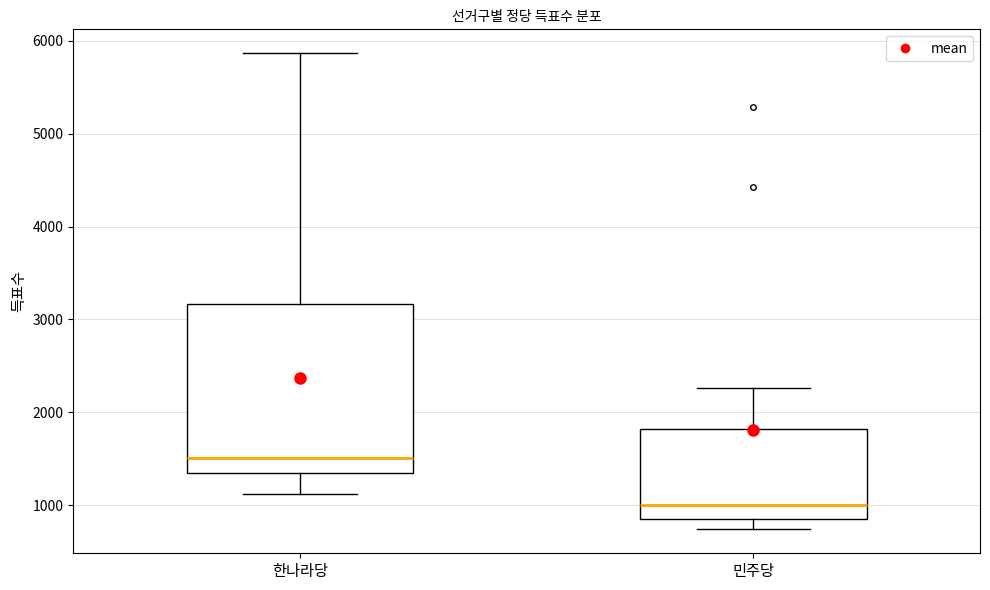

Comparing the boxes themselves (not the whiskers), which one is the tallest?

한나라당